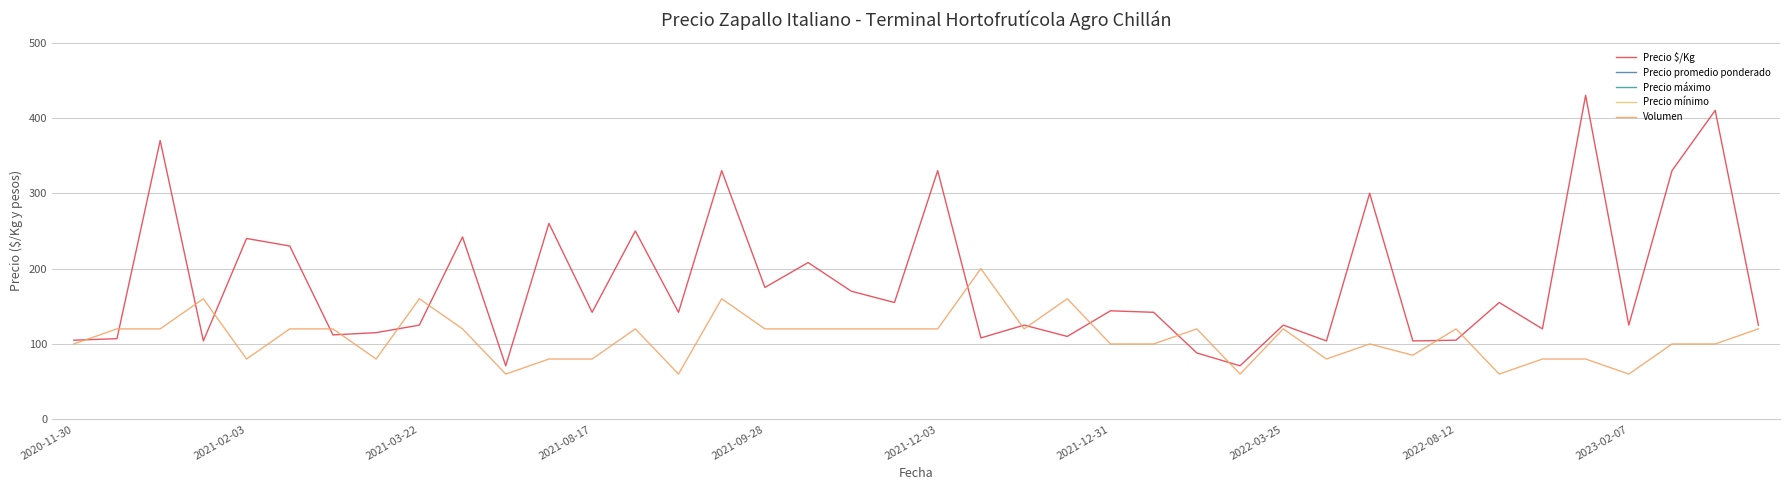

Reading left to right, list all the values displayed in this chart.

Precio $/Kg: 105	107	370	104	240	230	112	115	125	242	71	260	142	250	142	330	175	208	170	155	330	108	125	110	144	142	88	71	125	104	300	104	105	155	120	430	125	330	410	125
Precio promedio ponderado: 6275	6417	18500	6250	12000	11500	6750	5750	7500	14500	4250	13000	8500	12500	8500	16500	10500	12500	8500	7750	16500	6500	6250	5500	8650	8500	5250	4250	7500	6250	15000	6265	5250	7750	6000	21500	7500	16500	20500	7500
Precio máximo: 6500	7000	19000	6500	12000	12000	7000	6000	8000	15000	4500	13000	9000	13000	9000	17000	11000	13000	9000	8000	17000	7000	6500	6000	9000	9000	5500	4500	8000	6500	15000	6500	5500	8000	6000	22000	8000	17000	21000	8000
Precio mínimo: 6000	6000	18000	6000	12000	11000	6500	5500	7000	14000	4000	13000	8000	12000	8000	16000	10000	12000	8000	7500	16000	6000	6000	5000	8000	8000	5000	4000	7000	6000	15000	6000	5000	7500	6000	21000	7000	16000	20000	7000
Volumen: 100	120	120	160	80	120	120	80	160	120	60	80	80	120	60	160	120	120	120	120	120	200	120	160	100	100	120	60	120	80	100	85	120	60	80	80	60	100	100	120